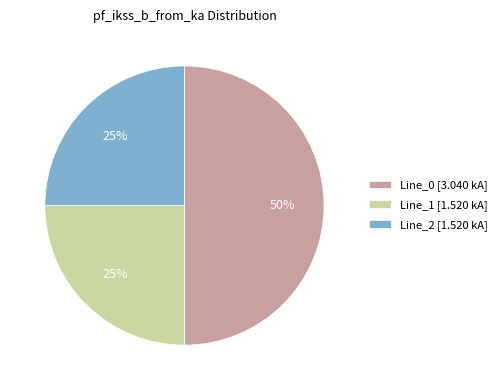

How many slices are in this pie chart?

3